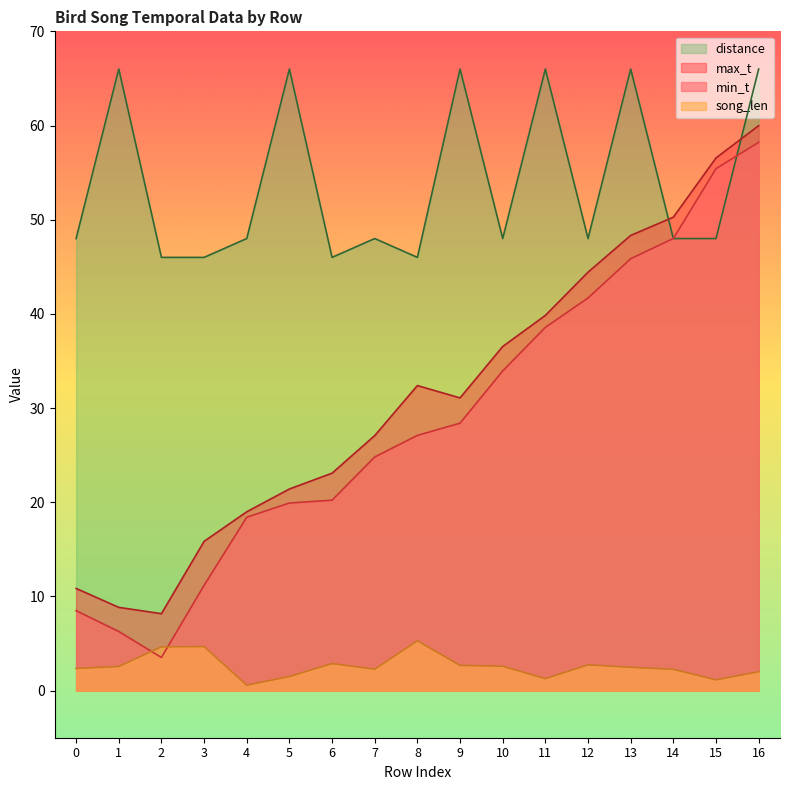

Where is the first local minimum for min_t?

2